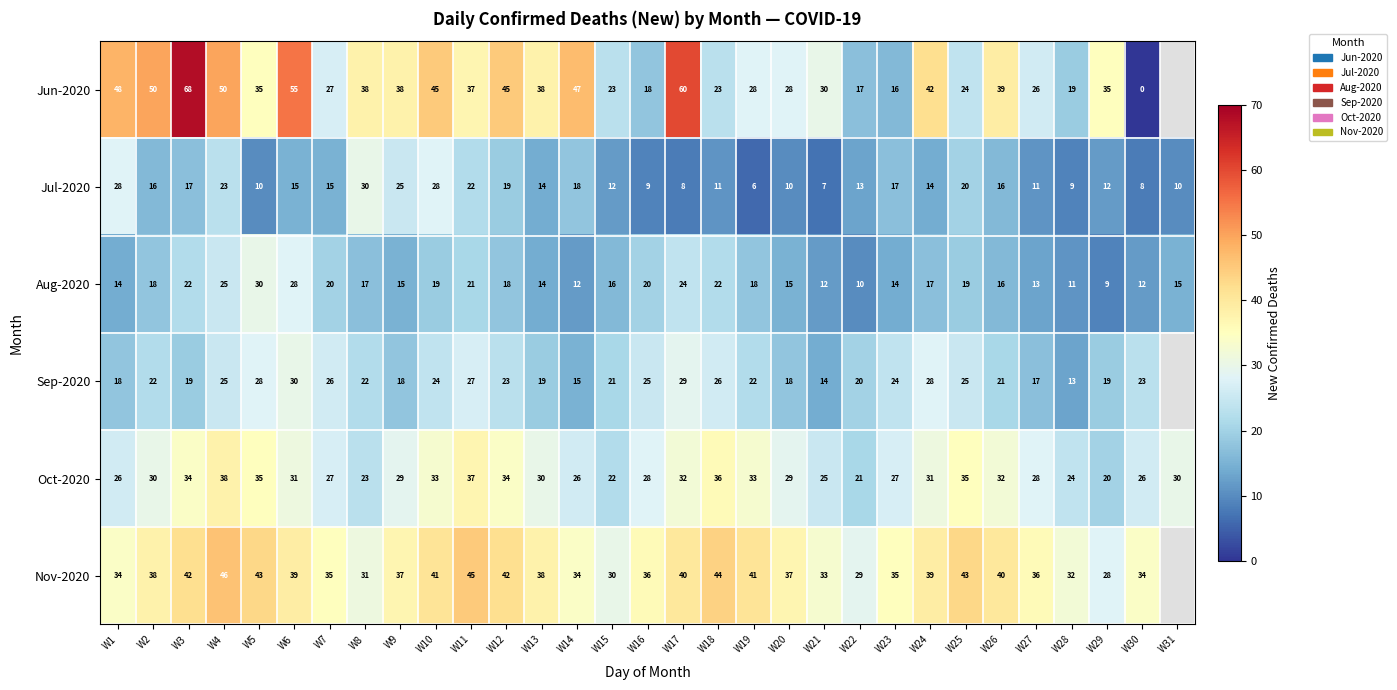

What is the sum of all Aug-2020 values?

536